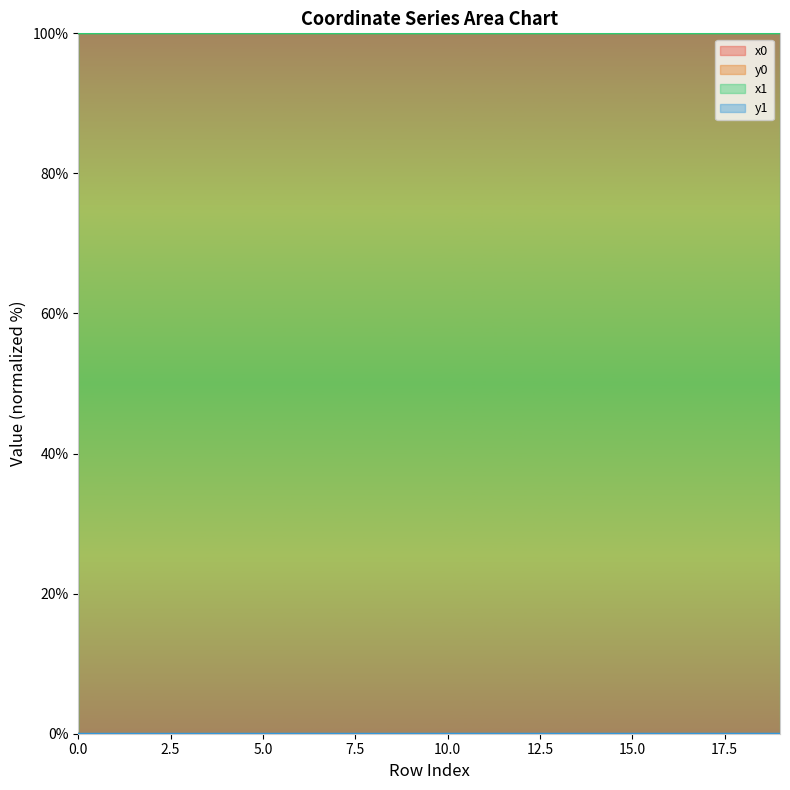

At which category is the sum across all series the highest?

6